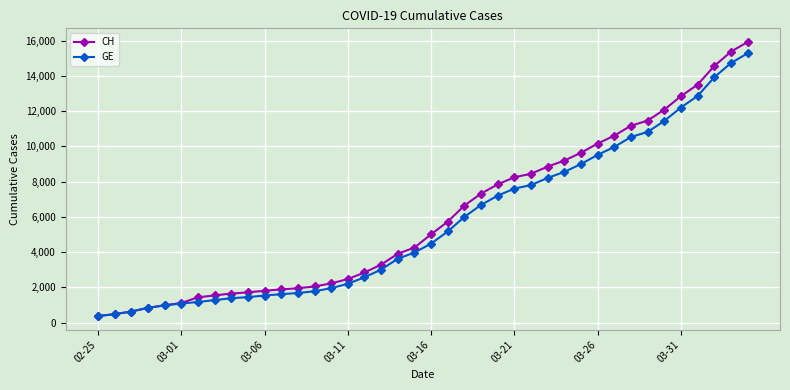

Is this an area chart (filled region under the line)?

No